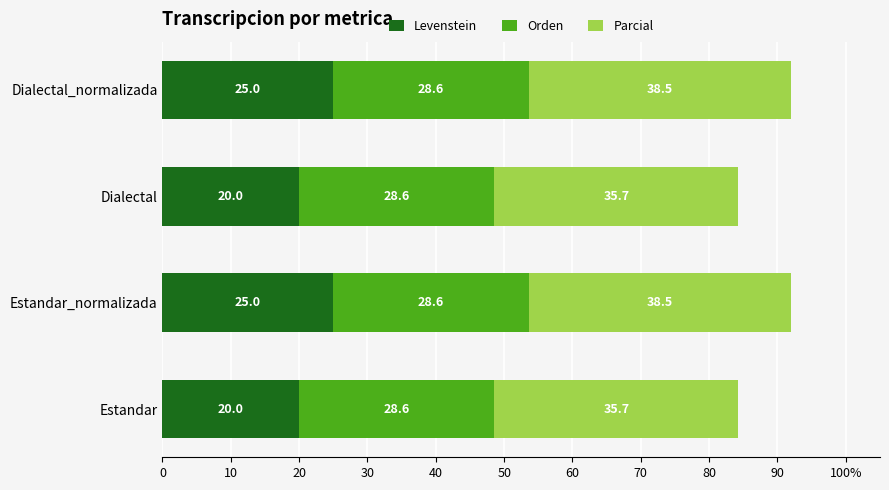

What are all the series names shown in the legend?

Levenstein, Orden, Parcial